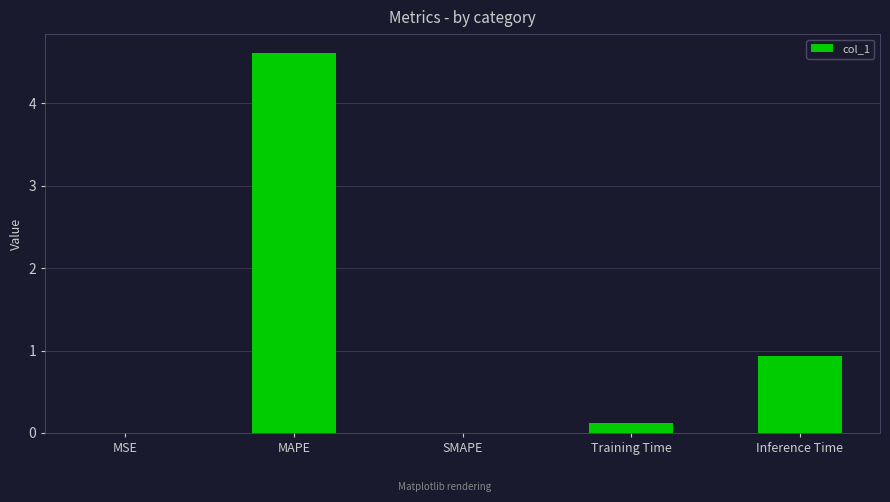

The value at SMAPE is 2.1. True or false?

False